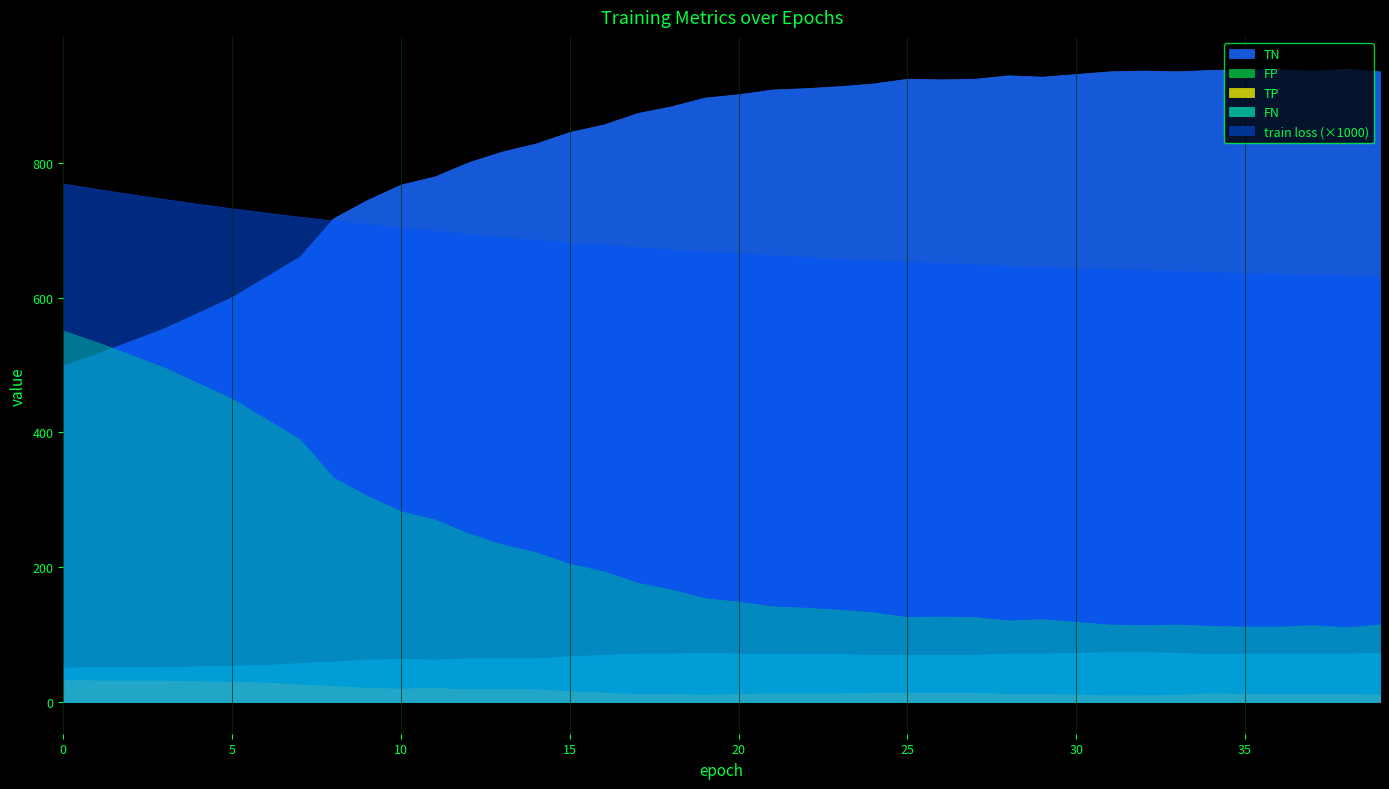

Reading left to right, extract all data points from this chart.

train loss: 0=0.8	1=0.8	2=0.8	3=0.7	4=0.7	5=0.7	6=0.7	7=0.7	8=0.7	9=0.7	10=0.7	11=0.7	12=0.7	13=0.7	14=0.7	15=0.7	16=0.7	17=0.7	18=0.7	19=0.7	20=0.7	21=0.7	22=0.7	23=0.7	24=0.7	25=0.7	26=0.7	27=0.6	28=0.6	29=0.6	30=0.6	31=0.6	32=0.6	33=0.6	34=0.6	35=0.6	36=0.6	37=0.6	38=0.6	39=0.6
TN: 0=500.0	1=517.0	2=536.0	3=555.0	4=578.0	5=601.0	6=631.0	7=661.0	8=718.0	9=745.0	10=768.0	11=780.0	12=801.0	13=817.0	14=829.0	15=846.0	16=857.0	17=874.0	18=884.0	19=897.0	20=902.0	21=909.0	22=911.0	23=914.0	24=918.0	25=925.0	26=924.0	27=925.0	28=930.0	29=928.0	30=932.0	31=936.0	32=937.0	33=936.0	34=938.0	35=939.0	36=939.0	37=937.0	38=940.0	39=936.0
FP: 0=551.0	1=534.0	2=515.0	3=496.0	4=473.0	5=450.0	6=420.0	7=390.0	8=333.0	9=306.0	10=283.0	11=271.0	12=250.0	13=234.0	14=222.0	15=205.0	16=194.0	17=177.0	18=167.0	19=154.0	20=149.0	21=142.0	22=140.0	23=137.0	24=133.0	25=126.0	26=127.0	27=126.0	28=121.0	29=123.0	30=119.0	31=115.0	32=114.0	33=115.0	34=113.0	35=112.0	36=112.0	37=114.0	38=111.0	39=115.0
TP: 0=33.0	1=32.0	2=32.0	3=32.0	4=31.0	5=30.0	6=29.0	7=26.0	8=24.0	9=21.0	10=20.0	11=21.0	12=19.0	13=19.0	14=19.0	15=16.0	16=14.0	17=12.0	18=12.0	19=11.0	20=12.0	21=13.0	22=13.0	23=13.0	24=14.0	25=14.0	26=14.0	27=14.0	28=12.0	29=12.0	30=11.0	31=10.0	32=10.0	33=11.0	34=13.0	35=12.0	36=12.0	37=12.0	38=12.0	39=11.0
FN: 0=51.0	1=52.0	2=52.0	3=52.0	4=53.0	5=54.0	6=55.0	7=58.0	8=60.0	9=63.0	10=64.0	11=63.0	12=65.0	13=65.0	14=65.0	15=68.0	16=70.0	17=72.0	18=72.0	19=73.0	20=72.0	21=71.0	22=71.0	23=71.0	24=70.0	25=70.0	26=70.0	27=70.0	28=72.0	29=72.0	30=73.0	31=74.0	32=74.0	33=73.0	34=71.0	35=72.0	36=72.0	37=72.0	38=72.0	39=73.0